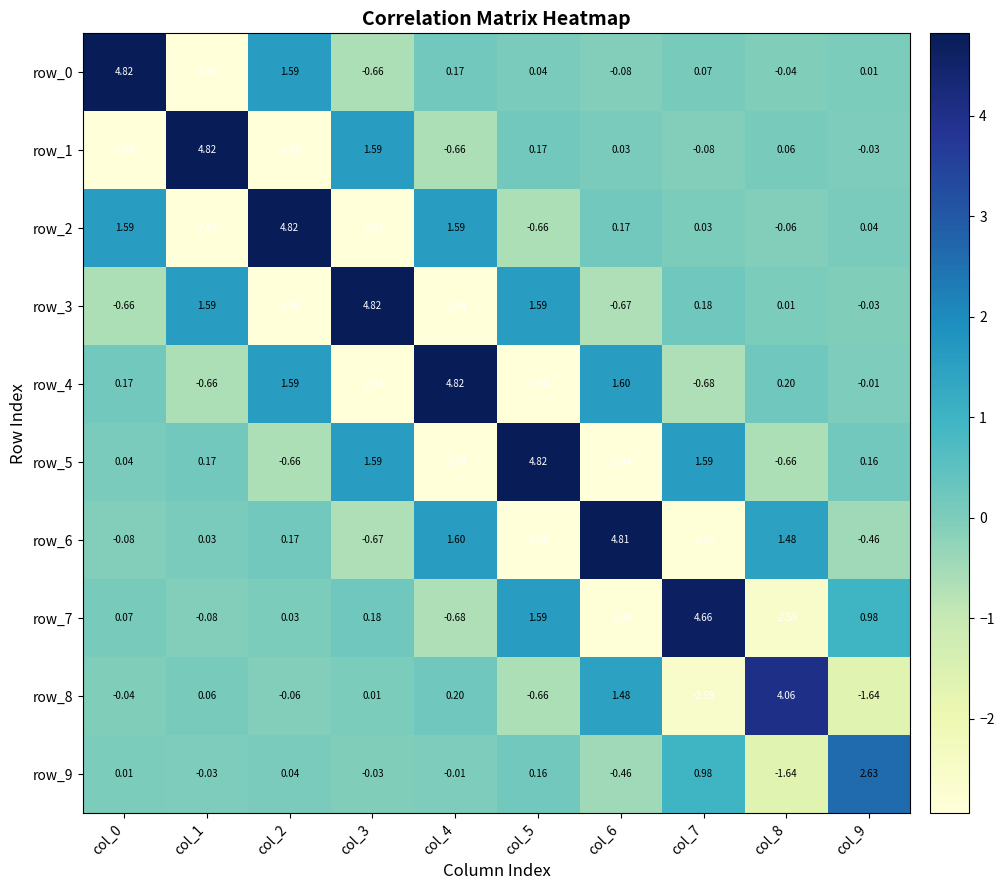

Is the value of row_4 at col_3 greater than the value of row_5 at col_9?

No